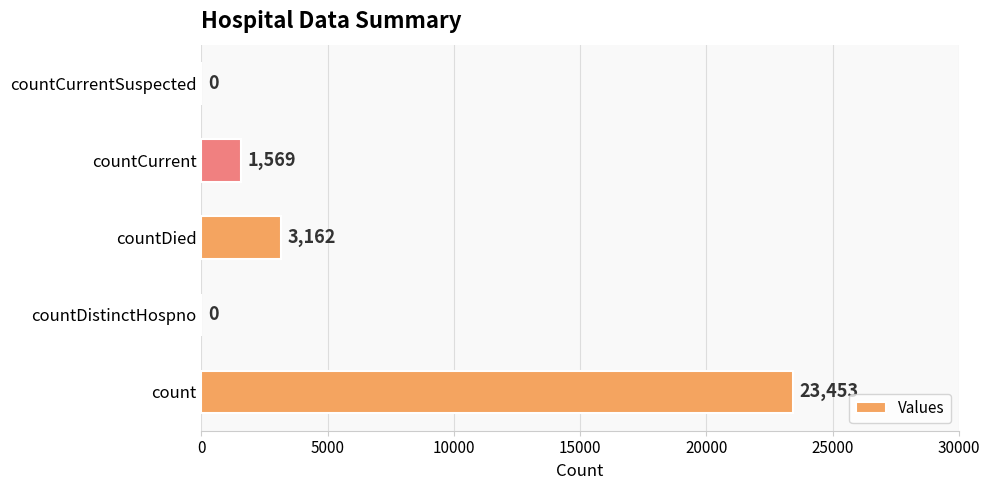

Reading bottom to top, what are all the values shown in this chart?

count=23453	countDistinctHospno=0	countDied=3162	countCurrent=1569	countCurrentSuspected=0